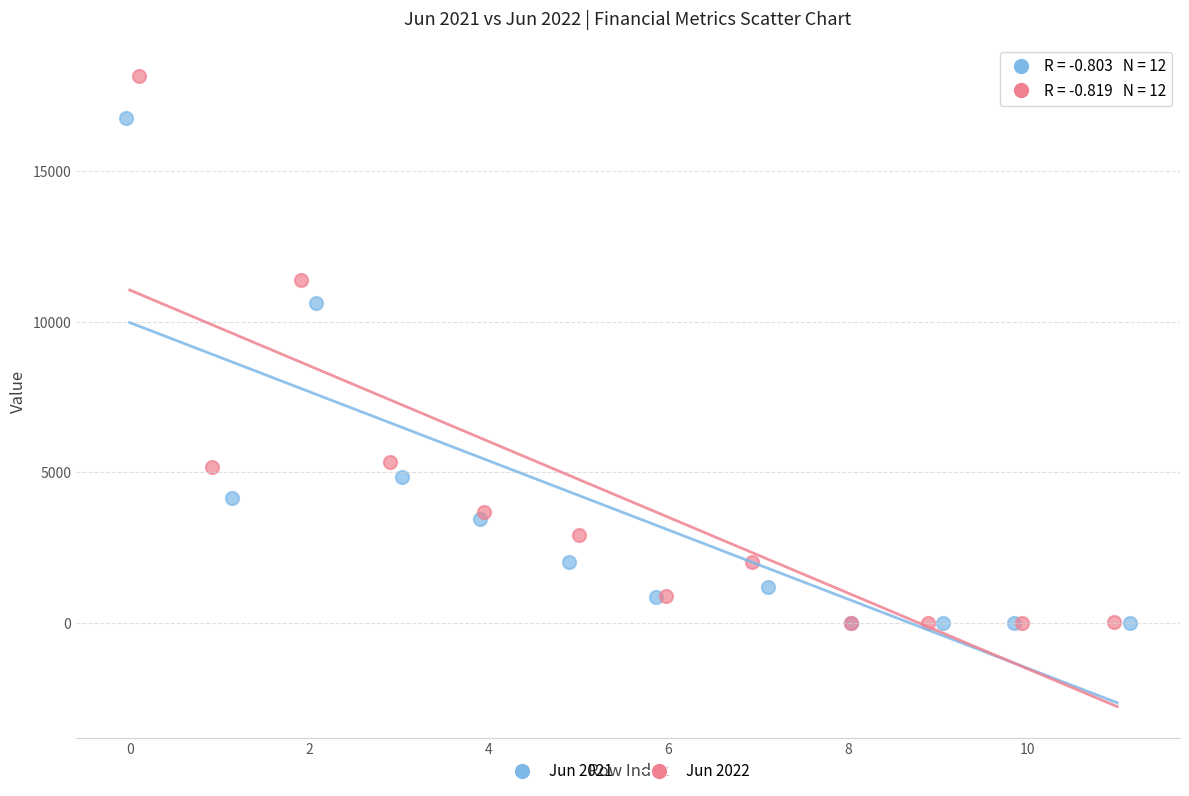

What are all the series names shown in the legend?

Jun 2021, Jun 2022